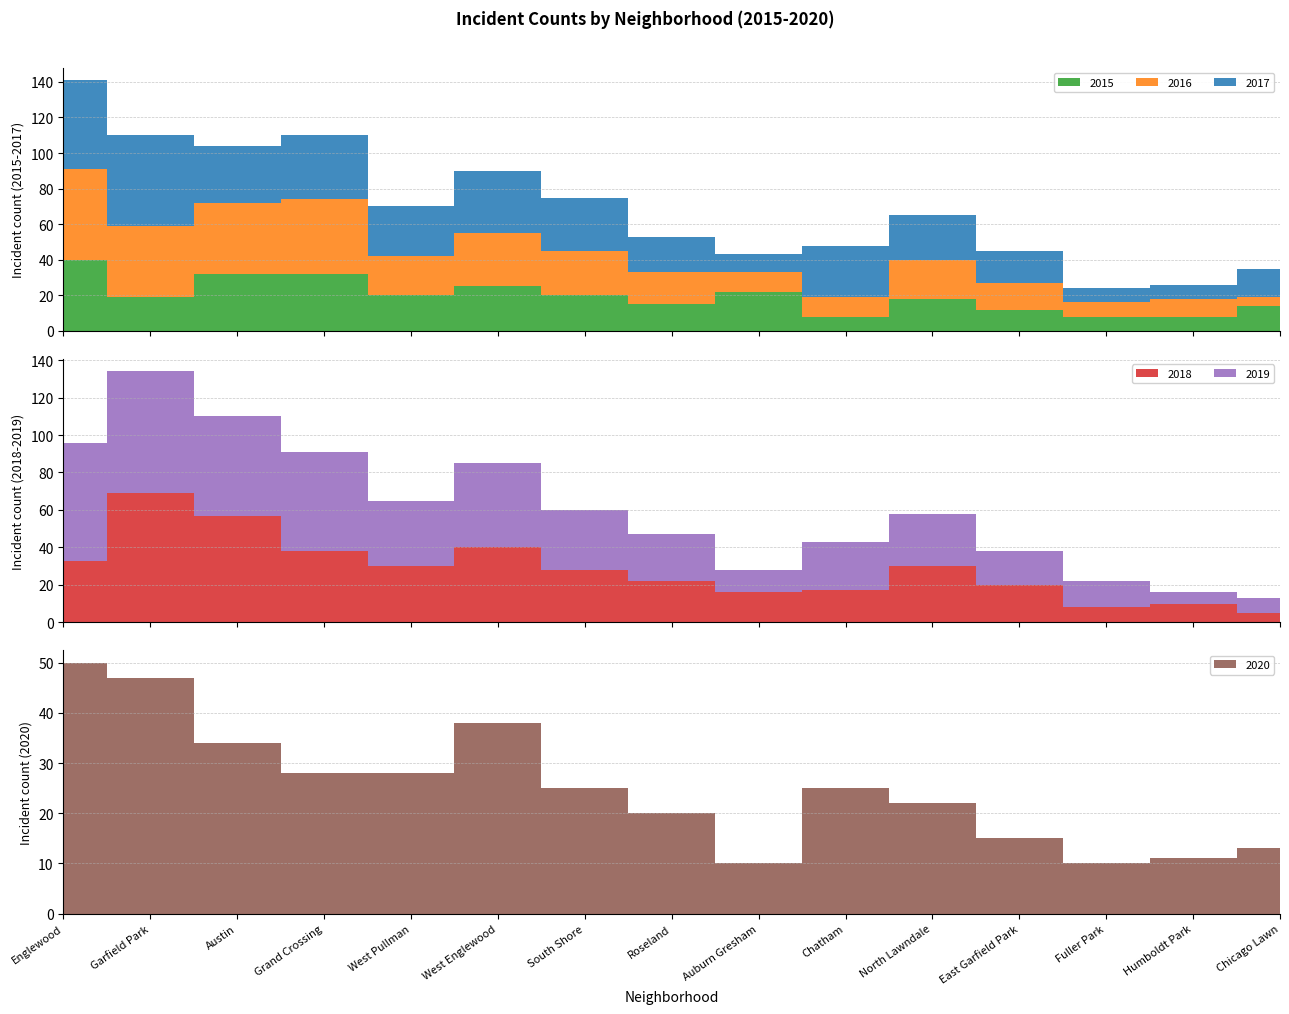

Reading right to left, transcribe all the data shown in this chart.

2015: 14	8	8	12	18	8	22	15	20	25	20	32	32	19	40
2016: 5	10	8	15	22	11	11	18	25	30	22	42	40	40	51
2017: 16	8	8	18	25	29	10	20	30	35	28	36	32	51	50
2018: 5	10	8	20	30	17	16	22	28	40	30	38	57	69	33
2019: 8	6	14	18	28	26	12	25	32	45	35	53	53	65	63
2020: 13	11	10	15	22	25	10	20	25	38	28	28	34	47	50